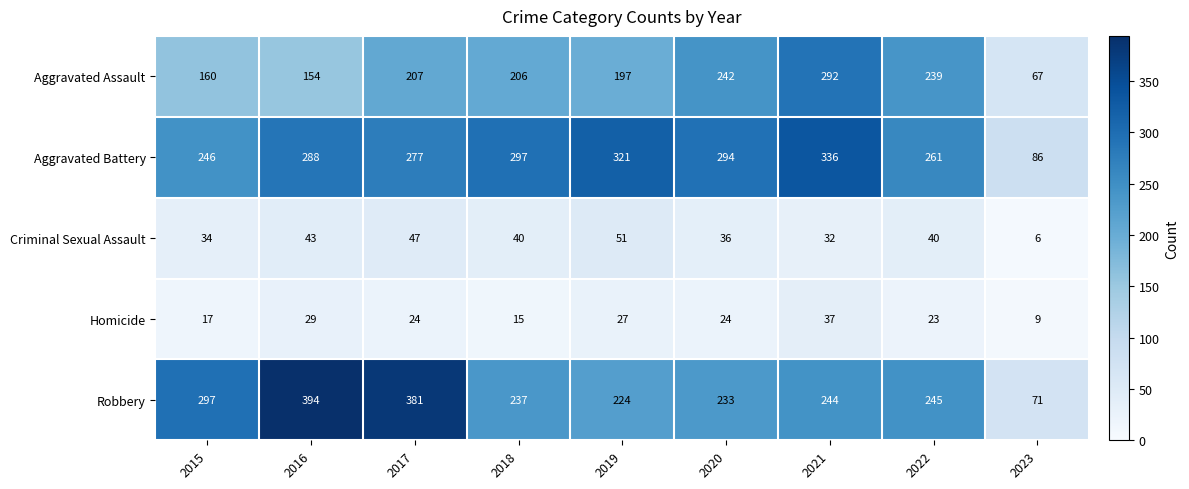

At 2022, list the series in order from largest to smallest.

Aggravated Battery, Robbery, Aggravated Assault, Criminal Sexual Assault, Homicide